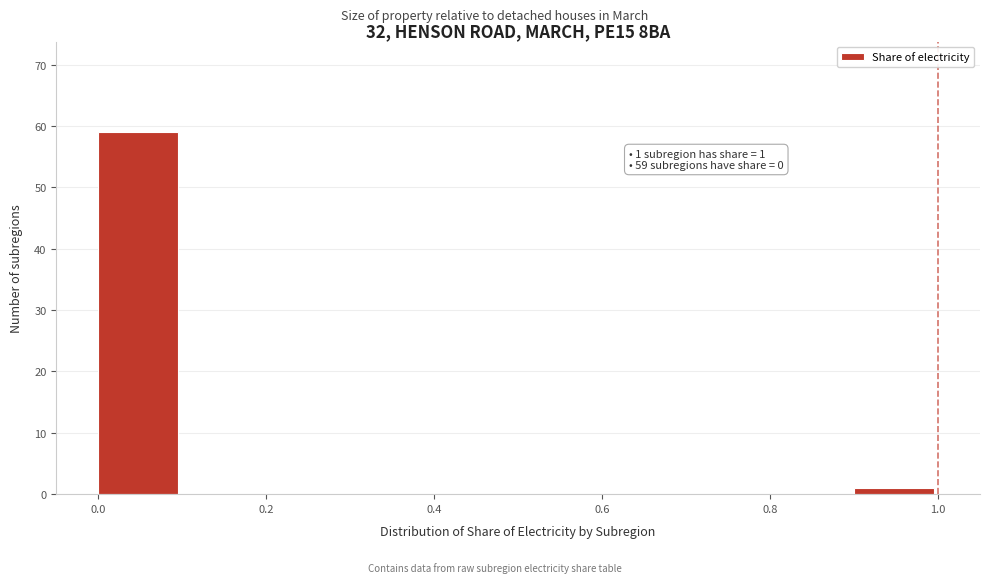

Over which range of the x-axis is the bar tallest?

0.0 to 0.1